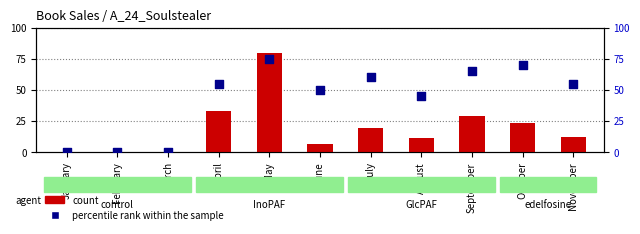

What is the total value across all series at June?

56